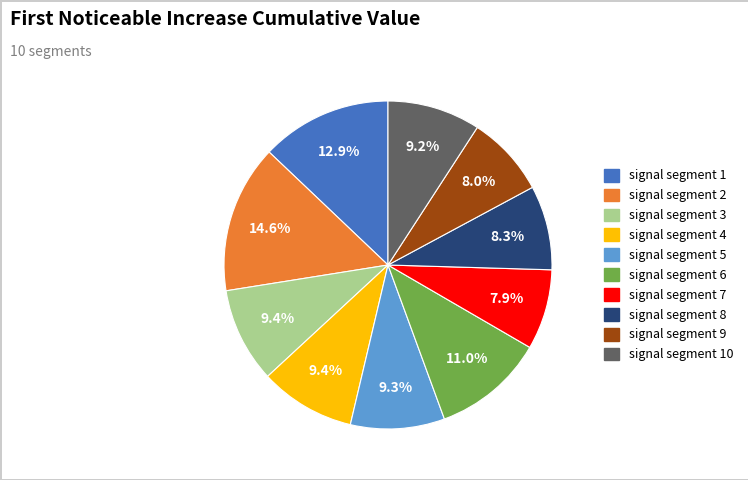

Is there any slice that represents more than half of the pie?

No